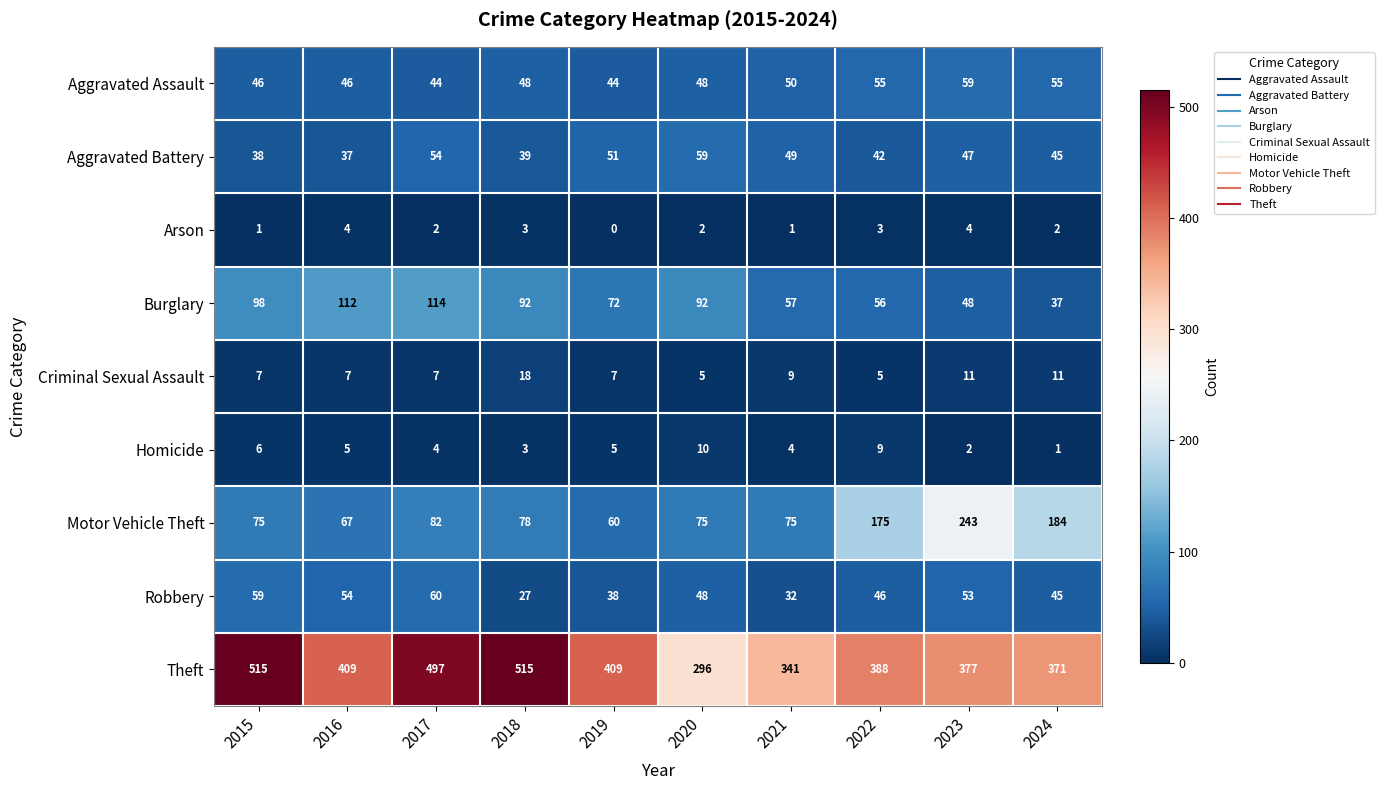

What is the difference between the Homicide values at 2023 and 2020?

8